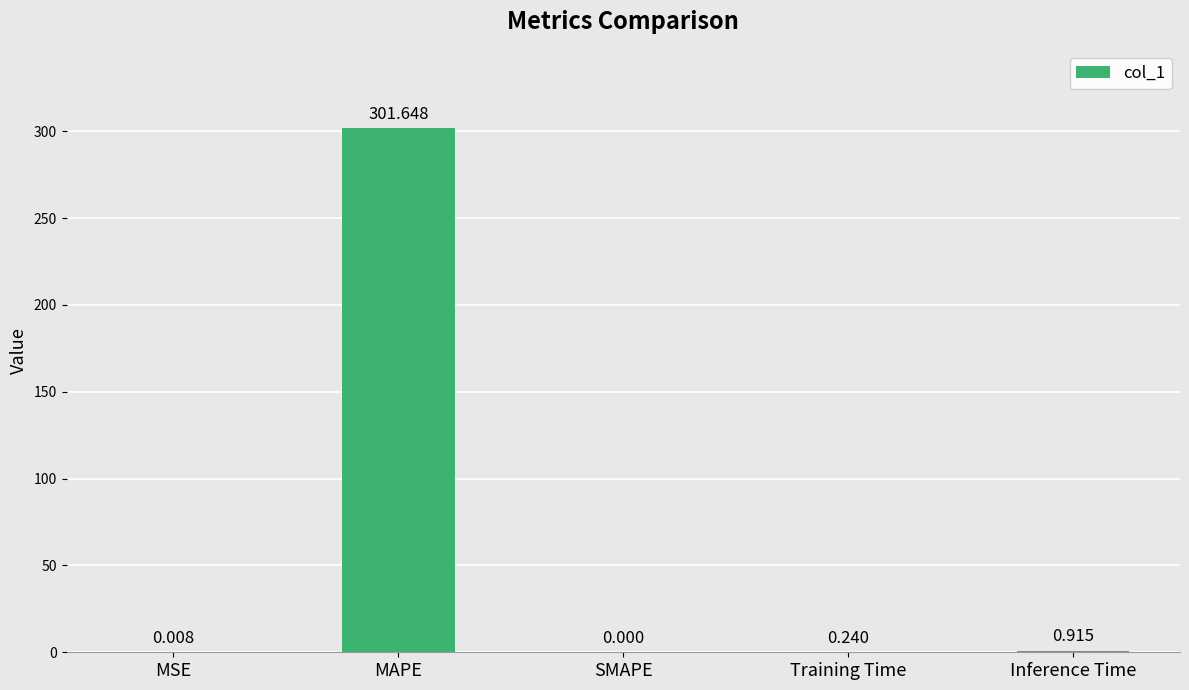

Which has a higher value, Inference Time or SMAPE?

Inference Time